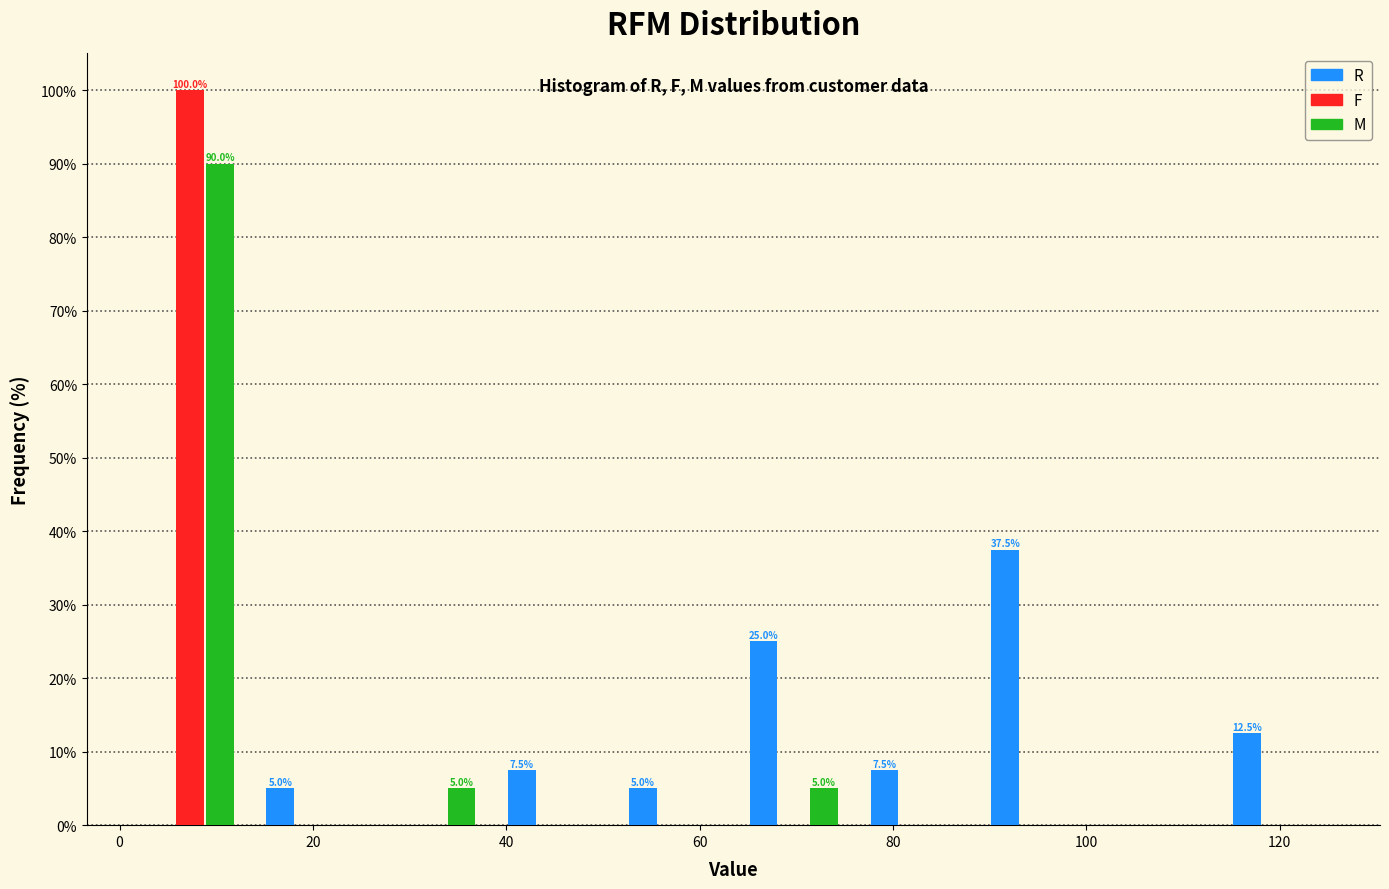

In the R series, which range on the x-axis has the tallest bar?

88.5 to 101.0